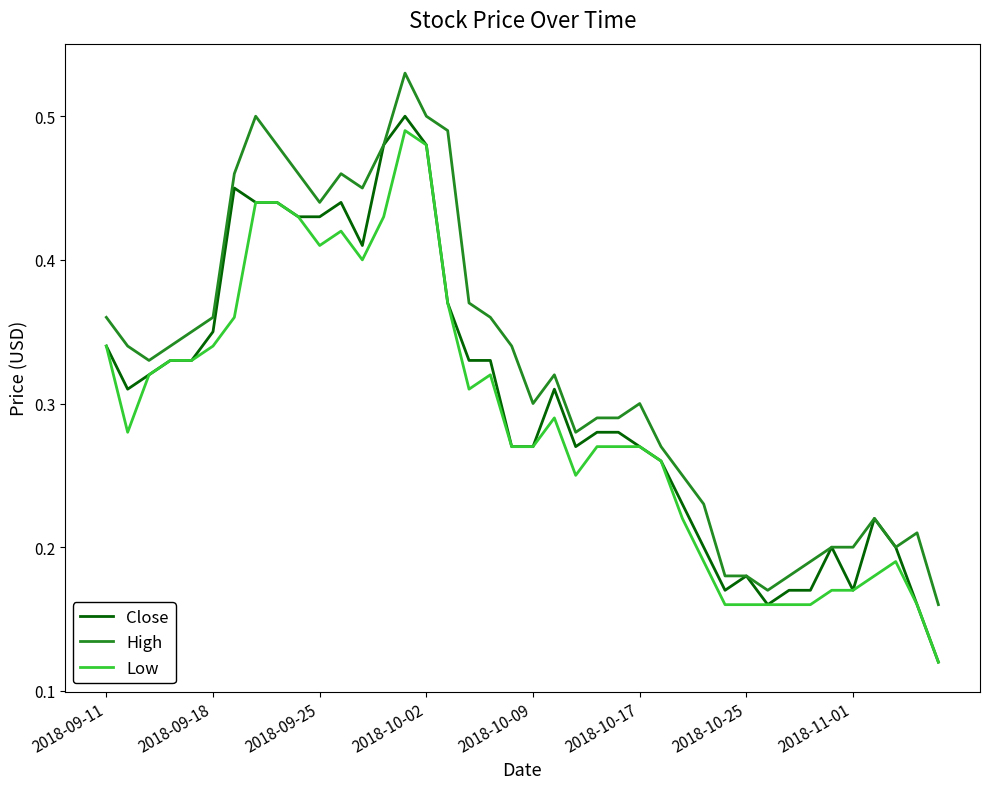

True or false: Low and High intersect in this chart.

False